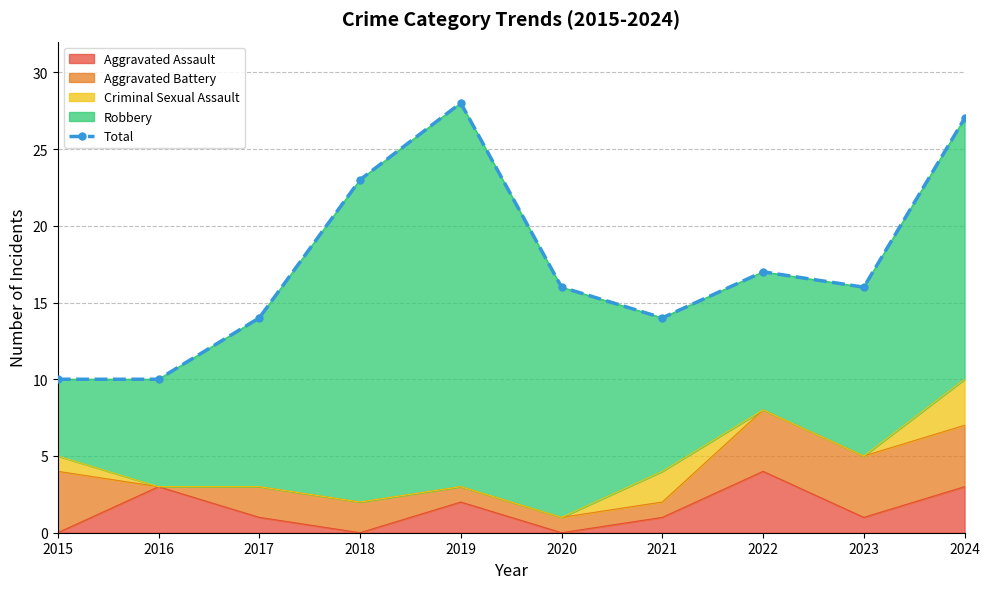

At which label does Aggravated Assault reach its peak?

2022